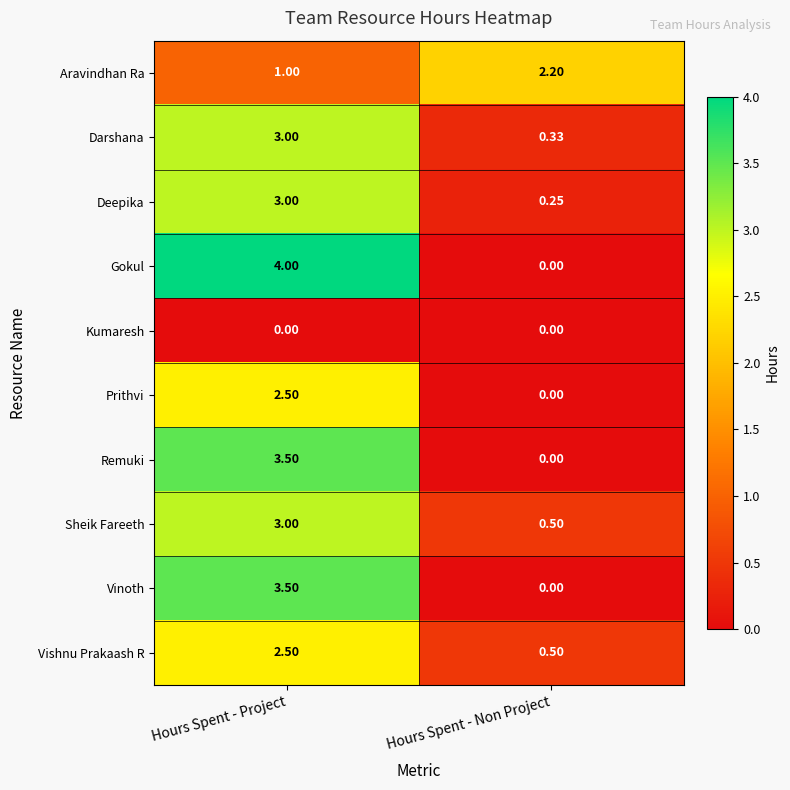

At which label is Deepika closest to 1?

Hours Spent - Non Project